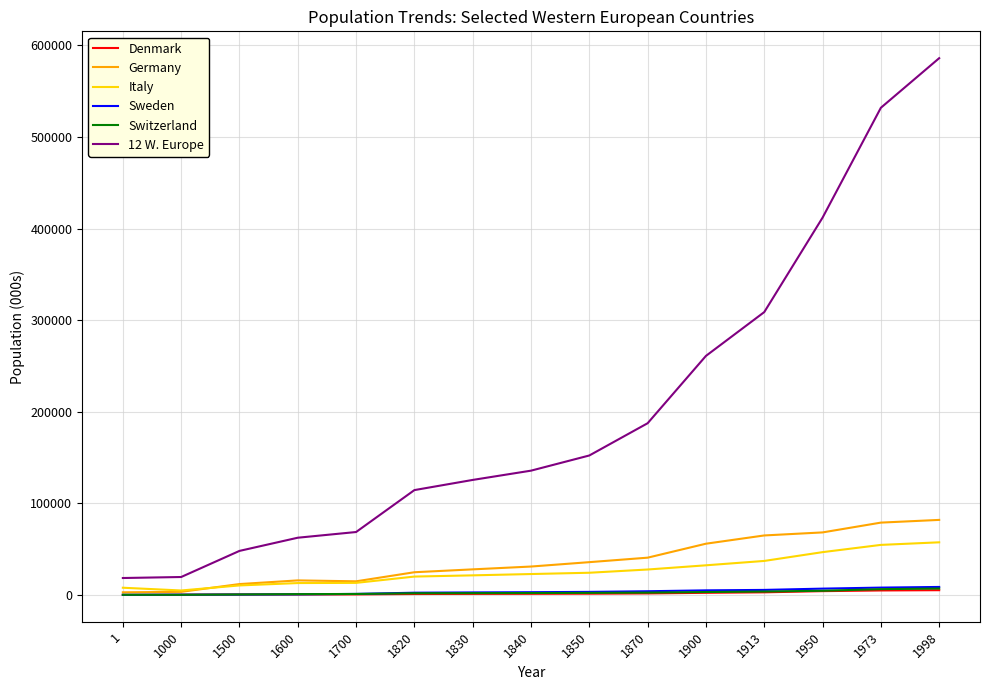

What is the sum of the Germany values at 1870 and 1998?

122832